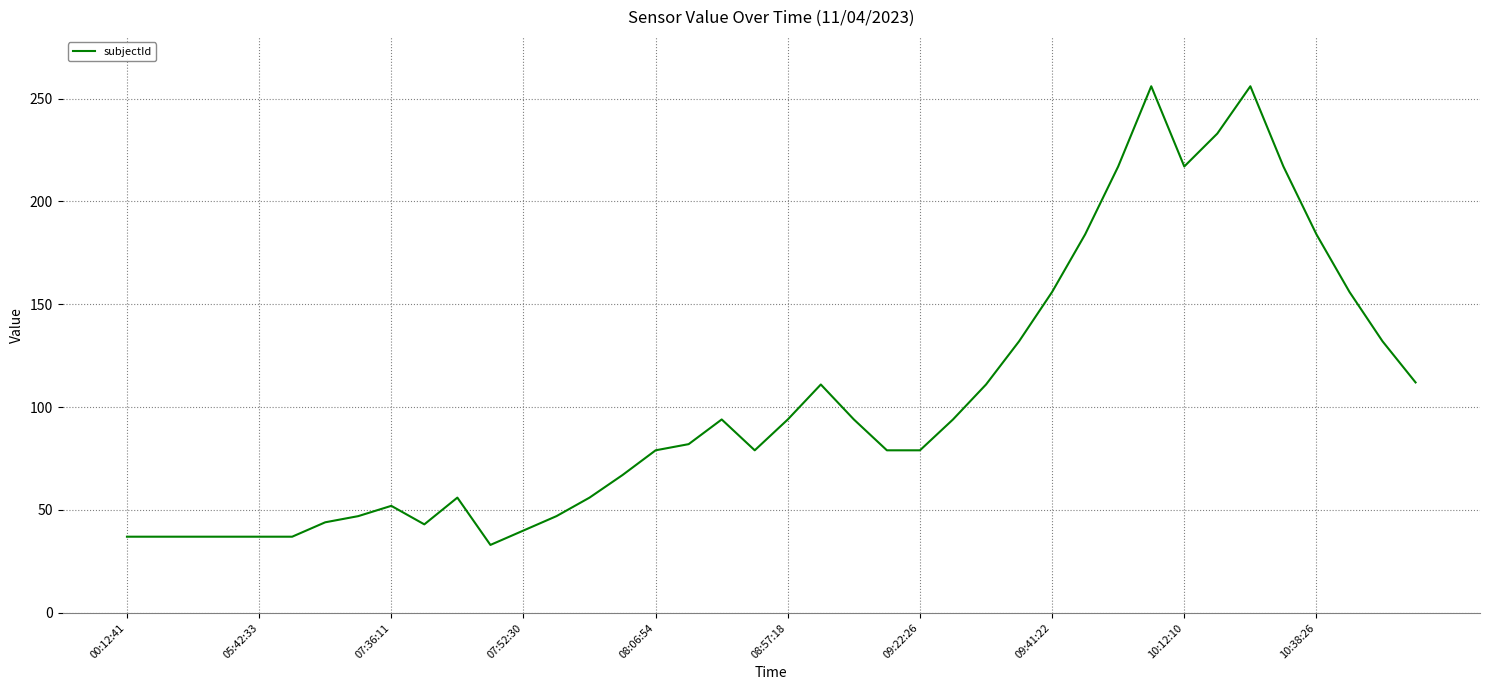

What is the difference between the maximum and minimum values?

223